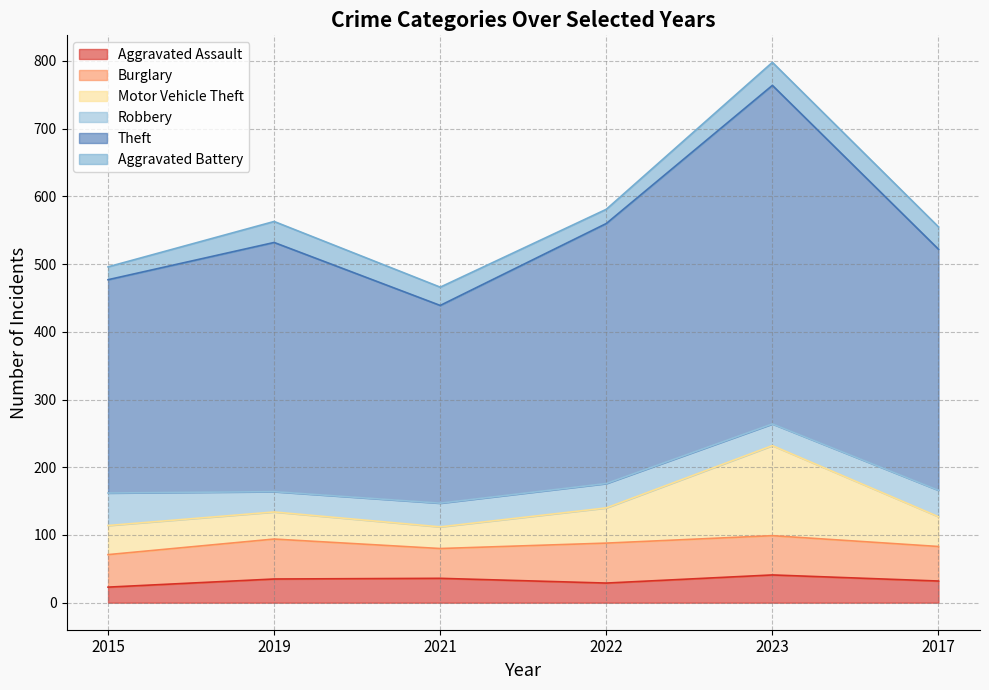

True or false: Theft and Aggravated Assault intersect in this chart.

False